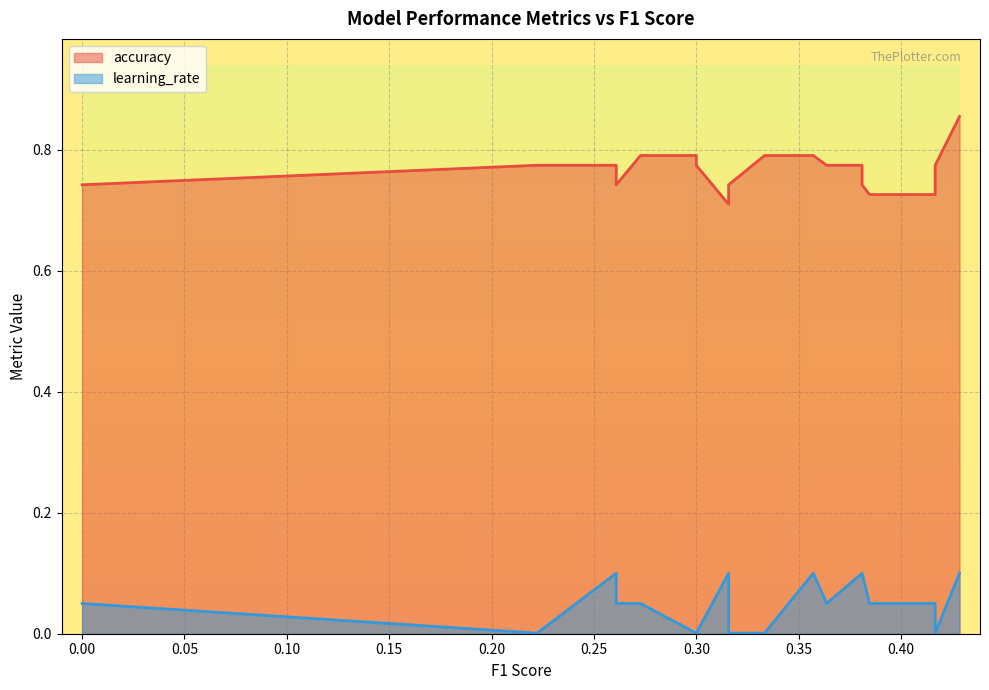

How many lines are shown in the chart?

2